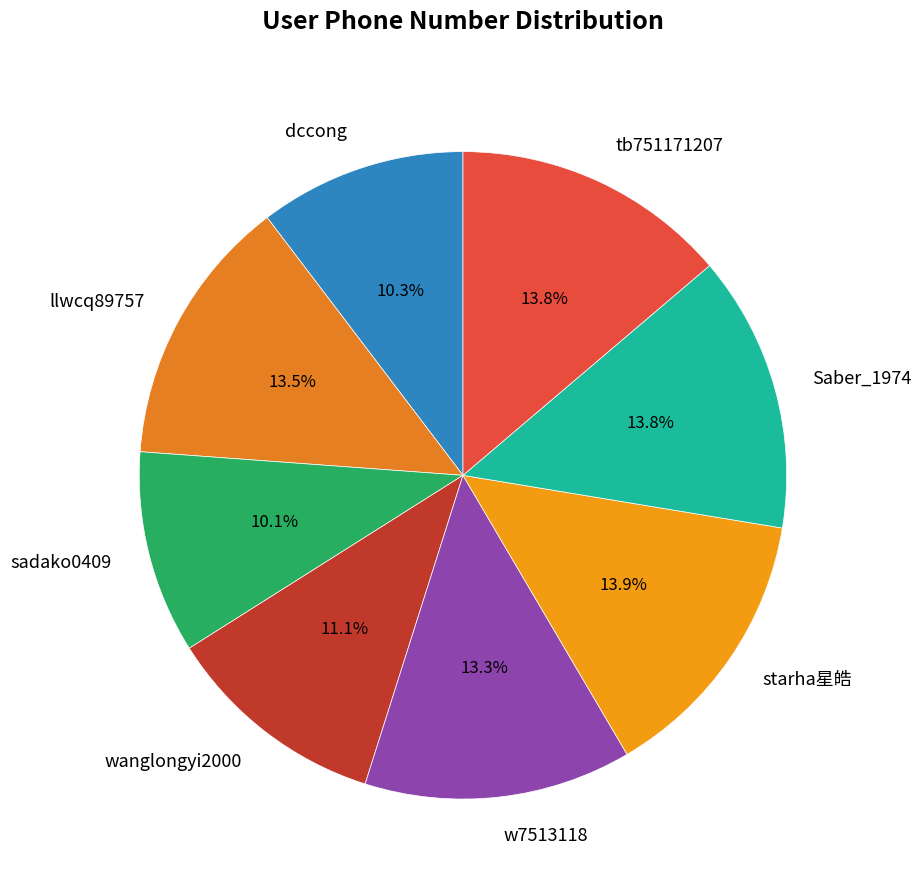

Does any single category account for the majority?

No